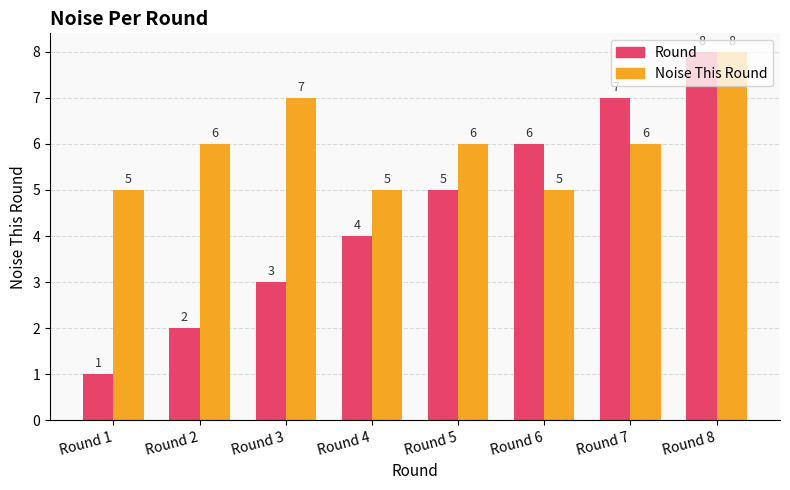

What are all the series names shown in the legend?

Round, Noise This Round